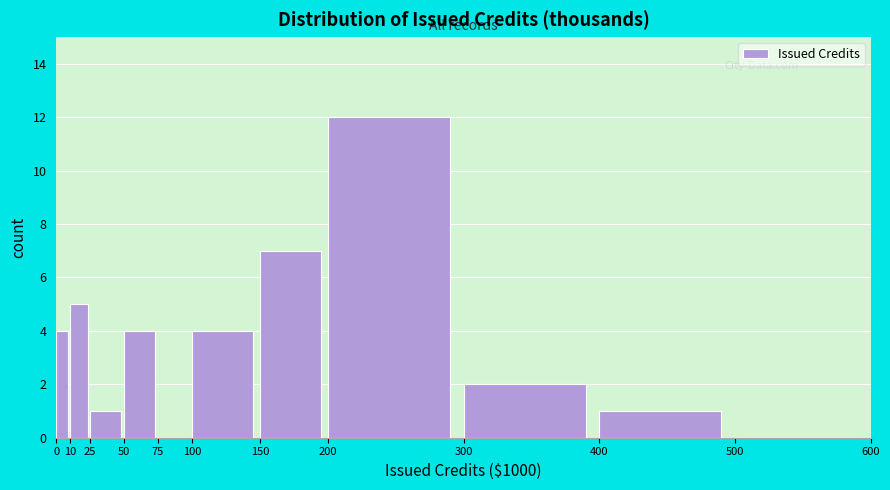

What is the height of the bar covering 10 to 25 on the x-axis? The values are not printed on the chart, so give them approximately, as read against the axis.

5